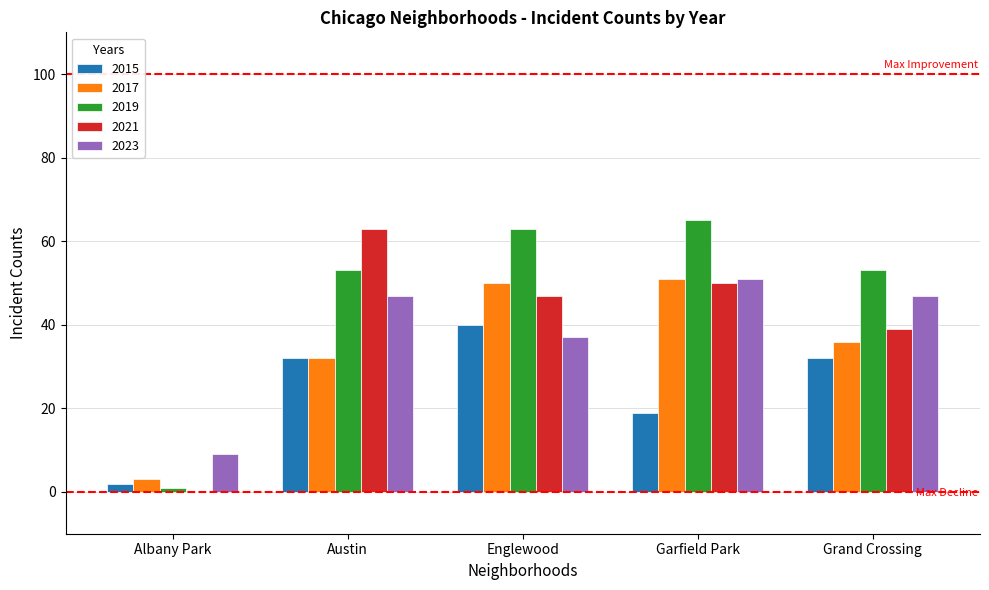

Reading right to left, list all the values displayed in this chart.

2015: 32	19	40	32	2
2017: 36	51	50	32	3
2019: 53	65	63	53	1
2021: 39	50	47	63	0
2023: 47	51	37	47	9